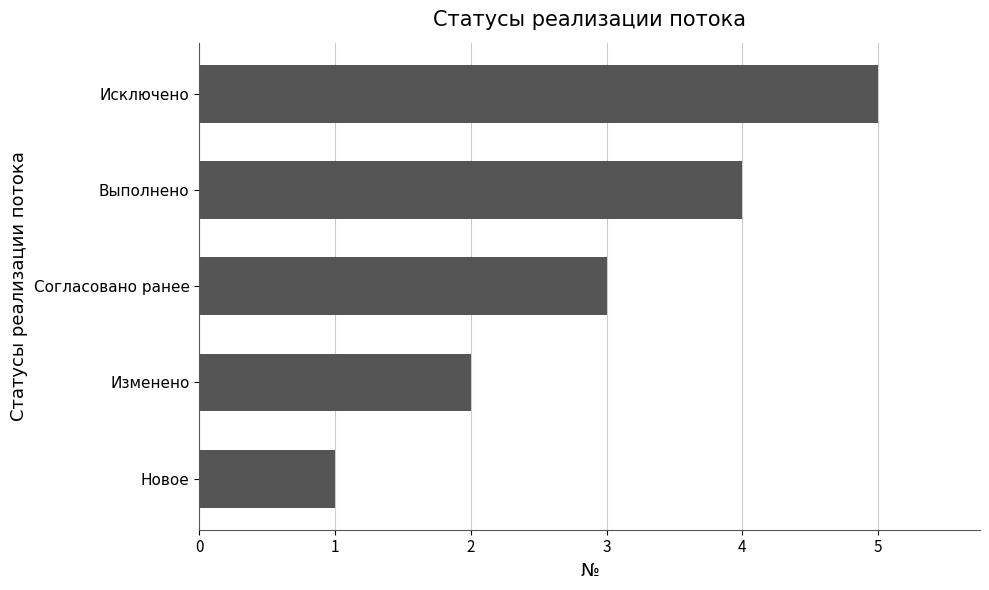

How many bars are there in total?

5